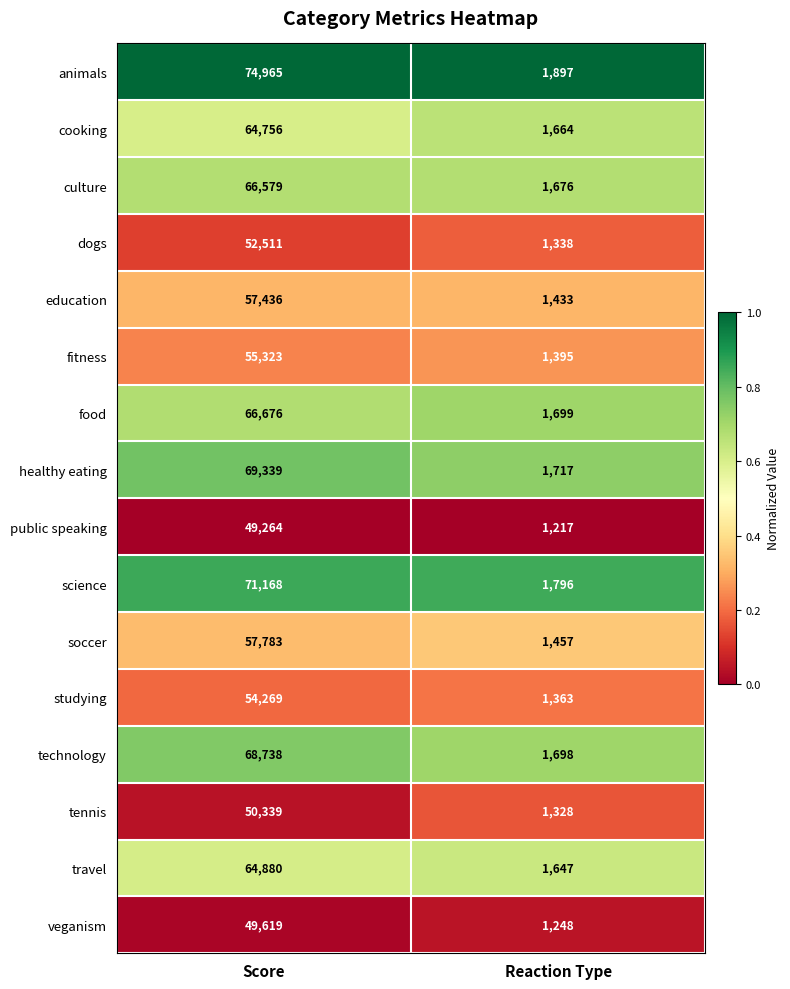

At which category is the sum across all series the highest?

Score